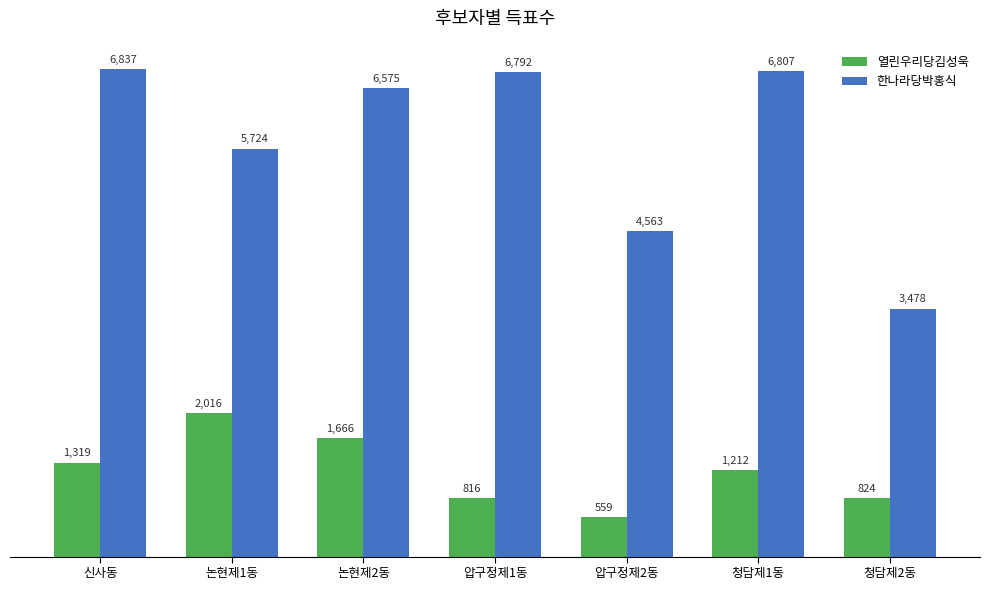

What are all the series names shown in the legend?

열린우리당김성욱, 한나라당박홍식